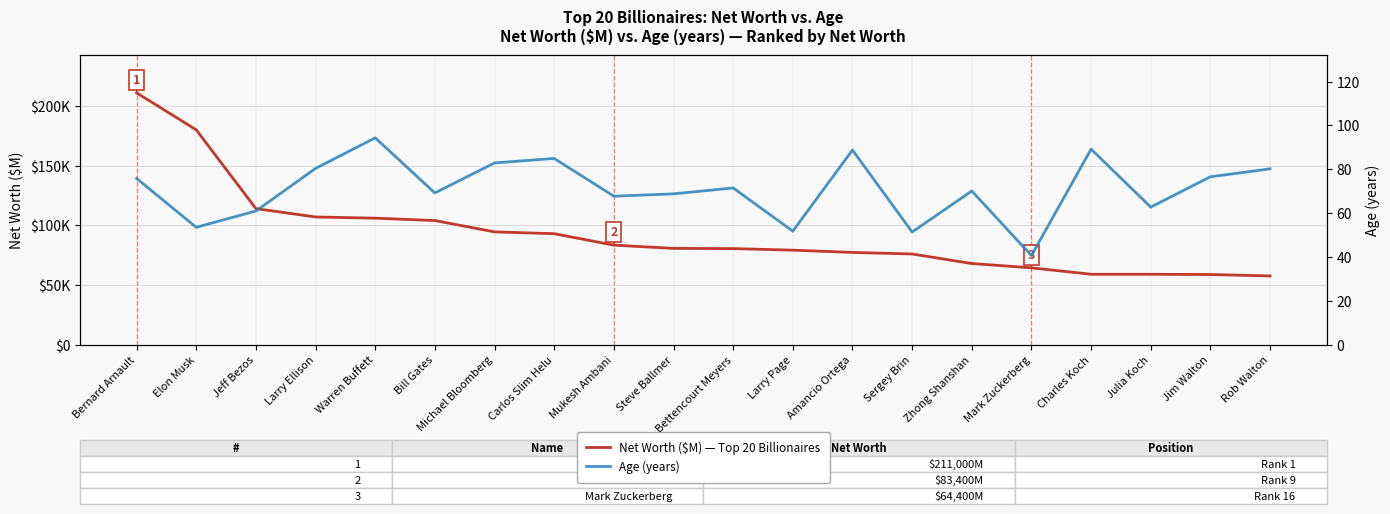

How many lines are shown in the chart?

2